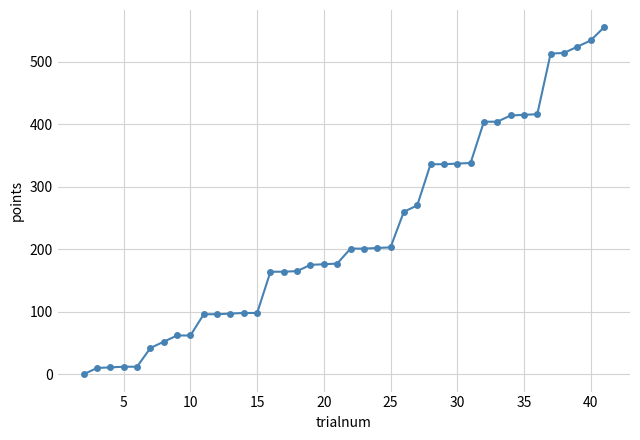

What is the difference between the maximum and minimum values?

555